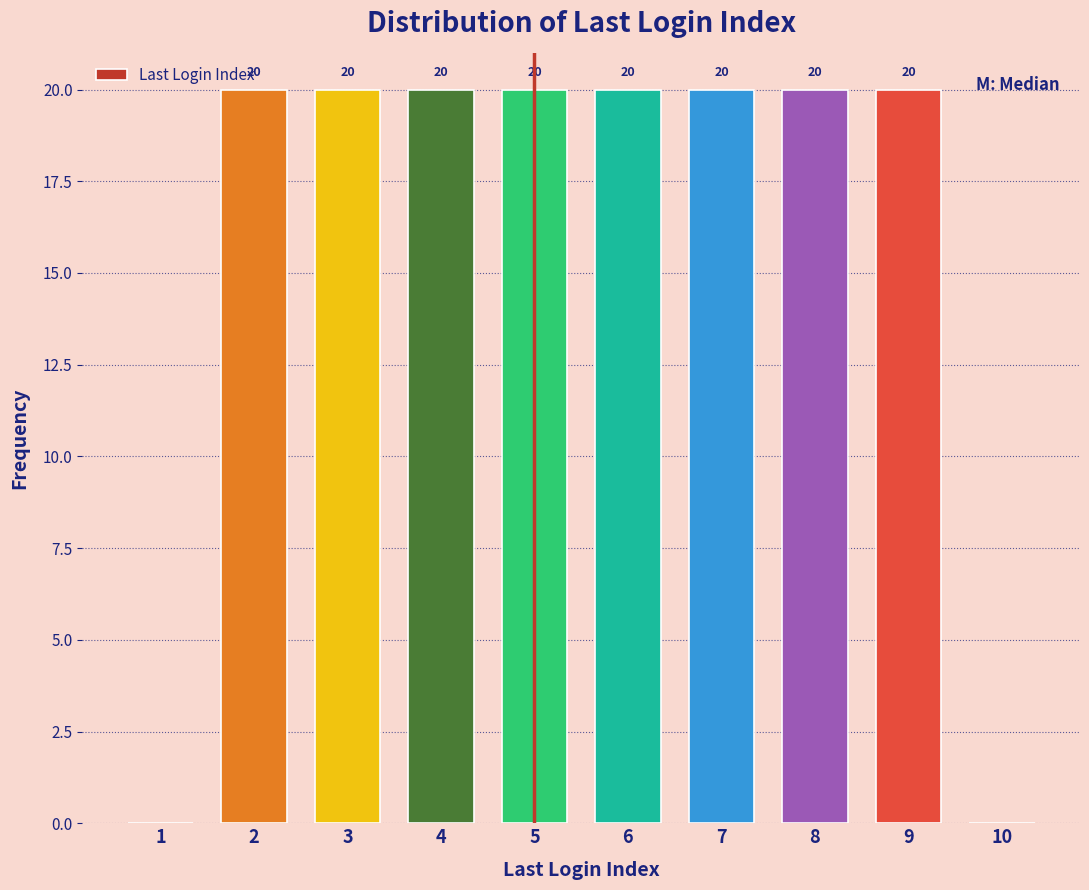

Is it true that the value at 4 is 20?

True